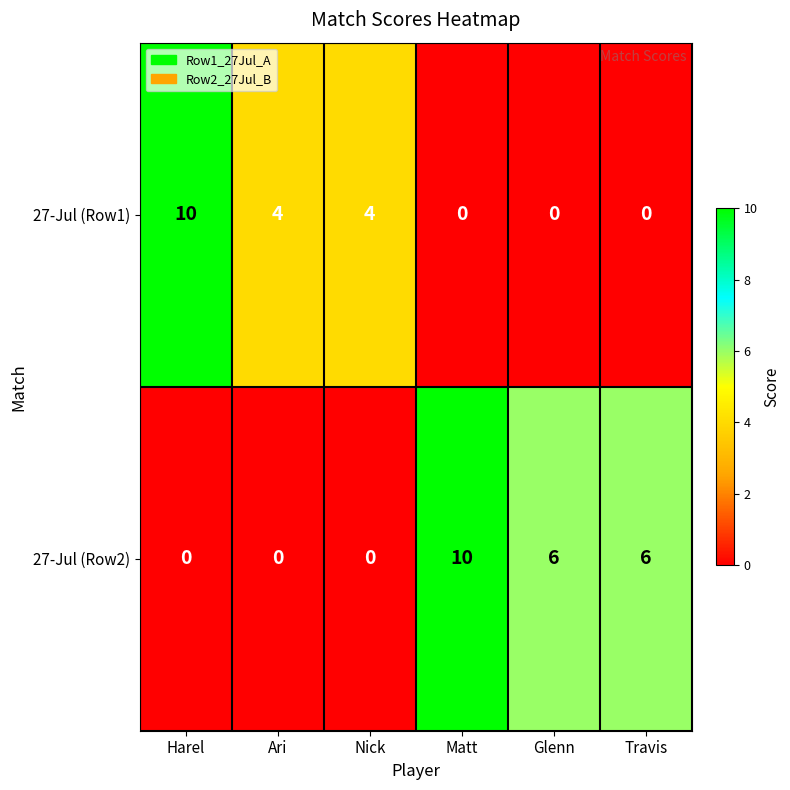

What is the sum of all 27-Jul (Row1) values?

18